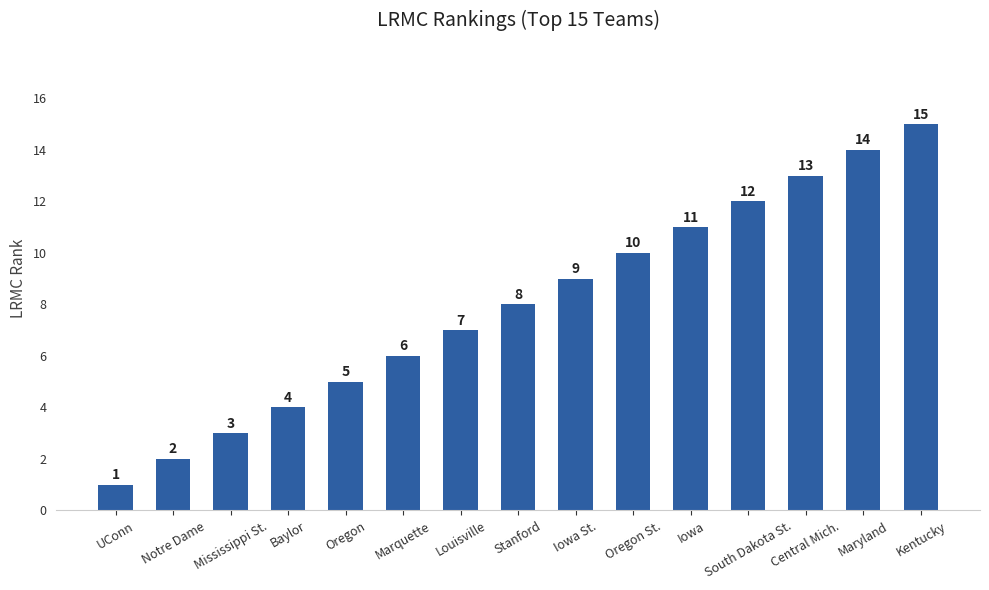

What position from the right is Mississippi St.?

13